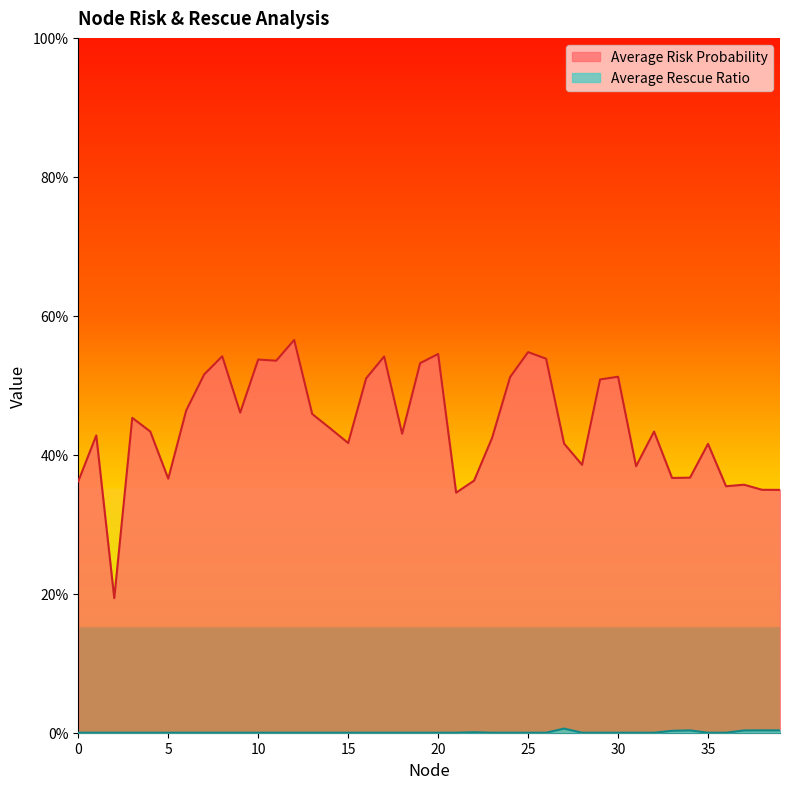

True or false: Average Risk Probability and Average Rescue Ratio cross at least once.

False